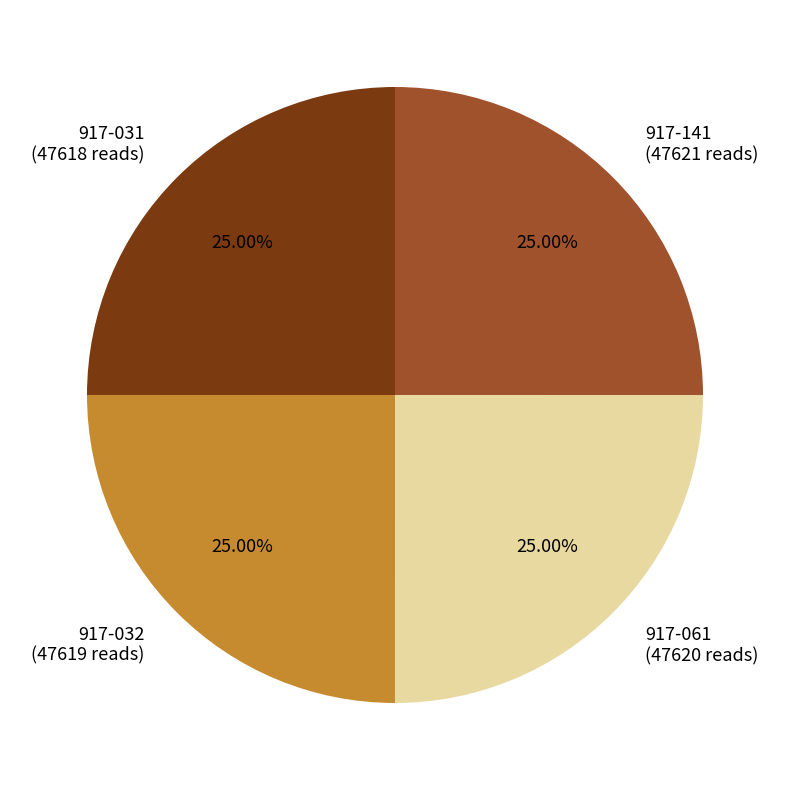

To the nearest percent, what is the average slice percentage?

25%